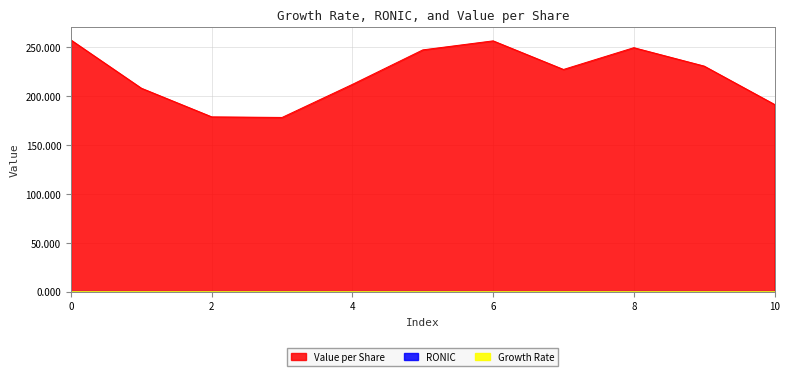

Reading left to right, what are all the values shown in this chart?

Growth Rate: 0=0.0	1=0.0	2=0.0	3=0.0	4=0.0	5=0.0	6=0.0	7=0.0	8=0.0	9=0.0	10=0.0
RONIC: 0=0.2	1=0.1	2=0.1	3=0.1	4=0.1	5=0.2	6=0.1	7=0.1	8=0.2	9=0.1	10=0.1
Value per Share: 0=257.3	1=208.1	2=178.8	3=178.2	4=212.0	5=247.3	6=256.6	7=227.3	8=249.6	9=230.7	10=191.5